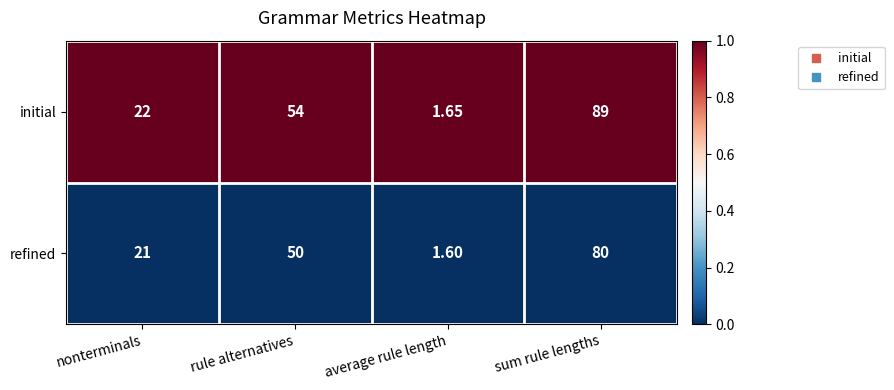

List the series in order of their peak value, highest first.

initial, refined